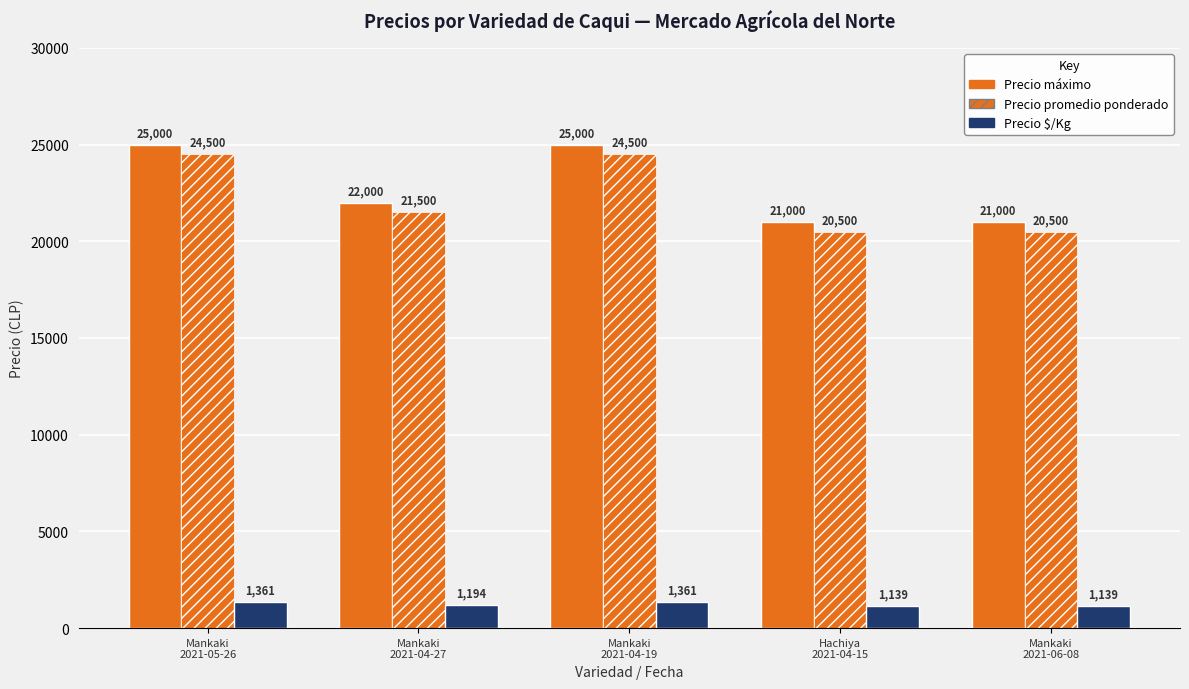

What is the difference between the highest and lowest values at Mankaki
2021-05-26?

23639